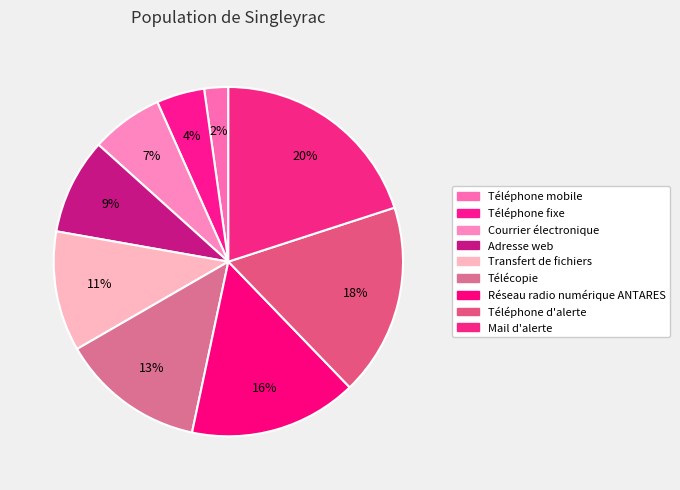

Is there a majority slice in this chart?

No